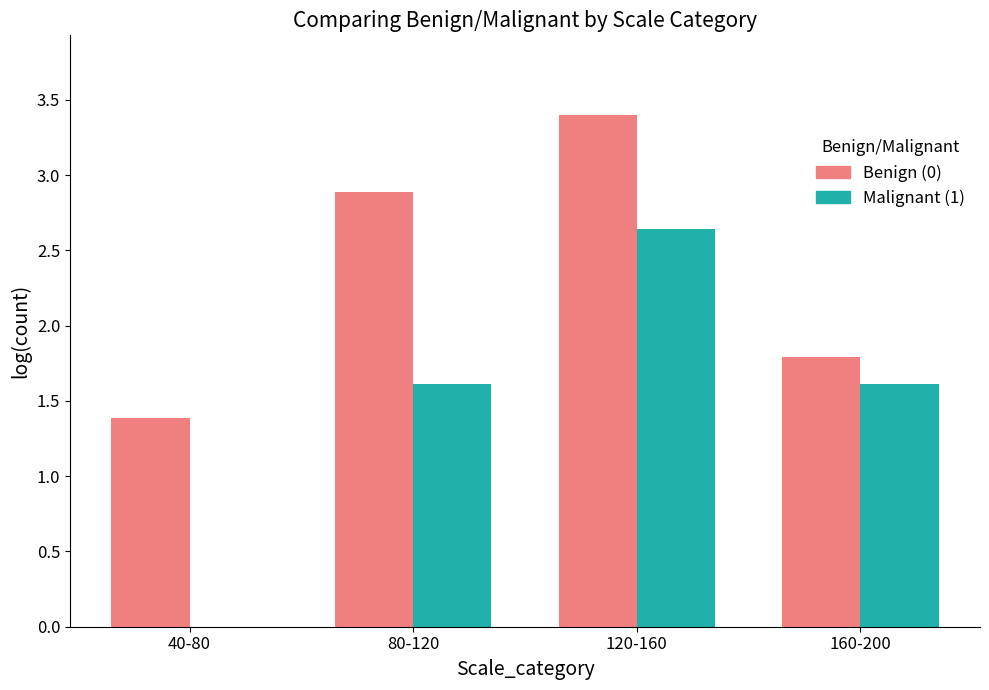

Is the value of Benign (0) at 40-80 greater than the value of Malignant (1) at 80-120?

No